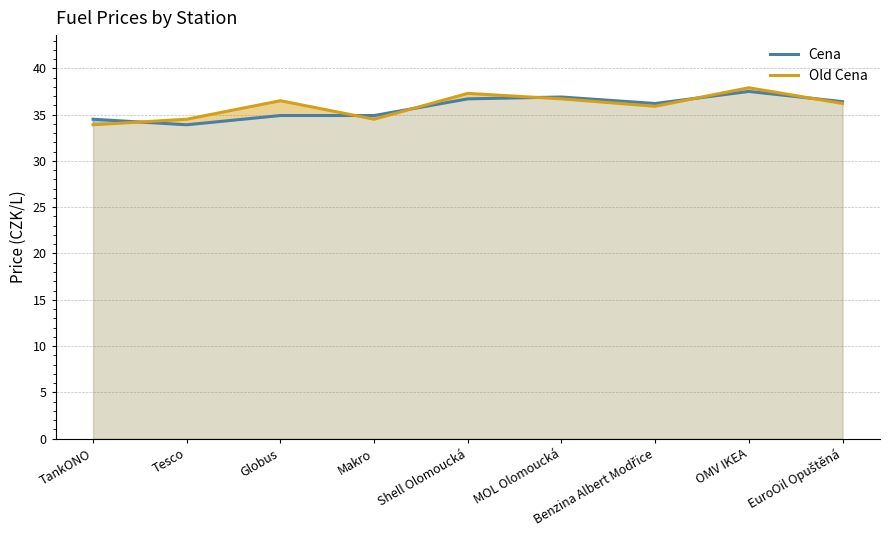

What position from the left is OMV IKEA?

8